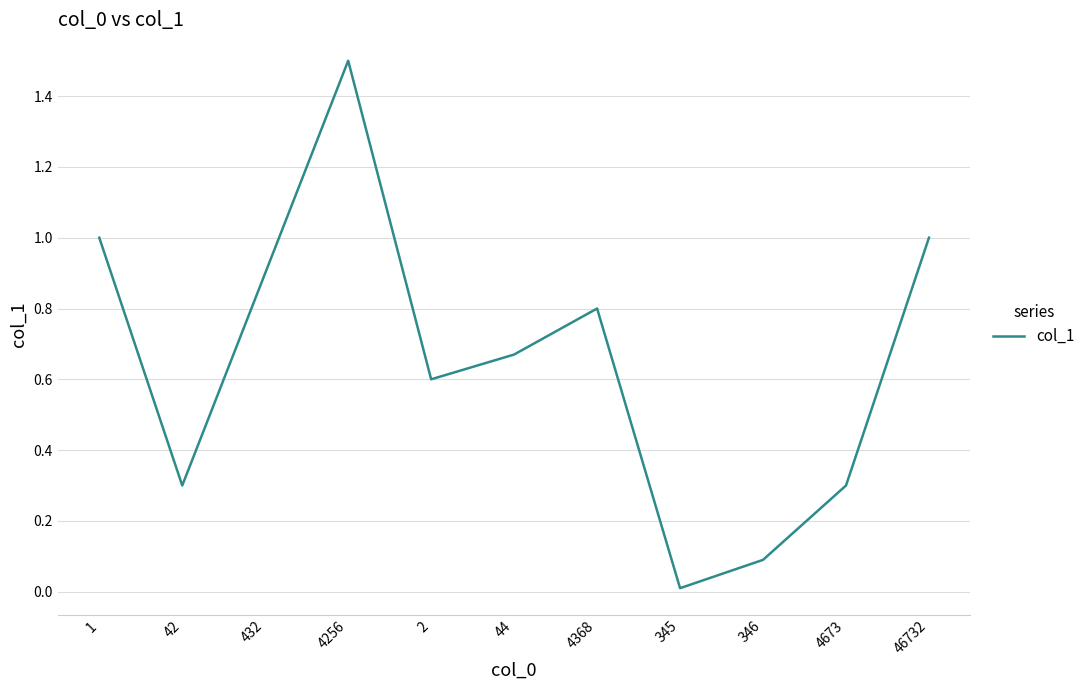

Where is the first local minimum?

42